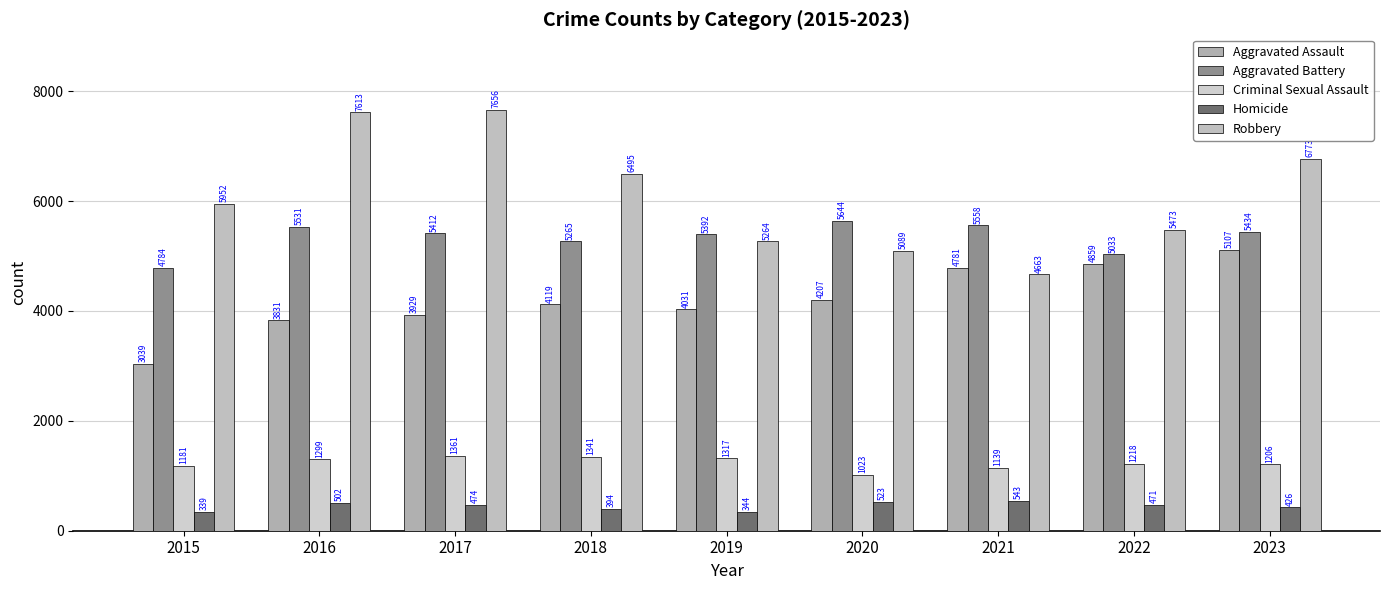

What is the minimum value for Aggravated Assault?

3039